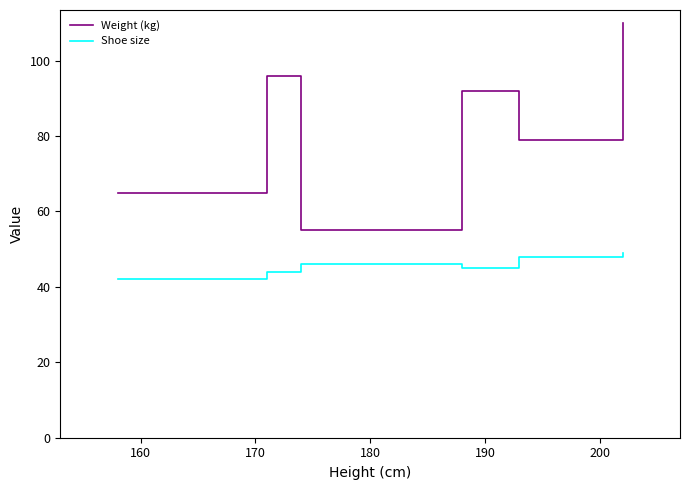

List the series in order of their peak value, highest first.

Weight (kg), Shoe size